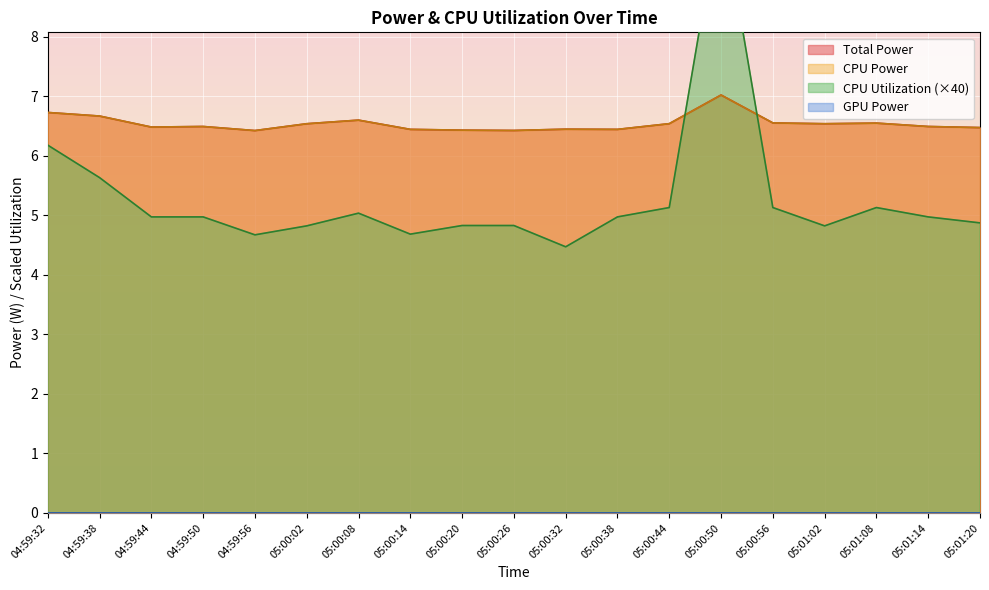

Which series changed the most between 05:00:32 and 05:00:44?

CPU Utilization